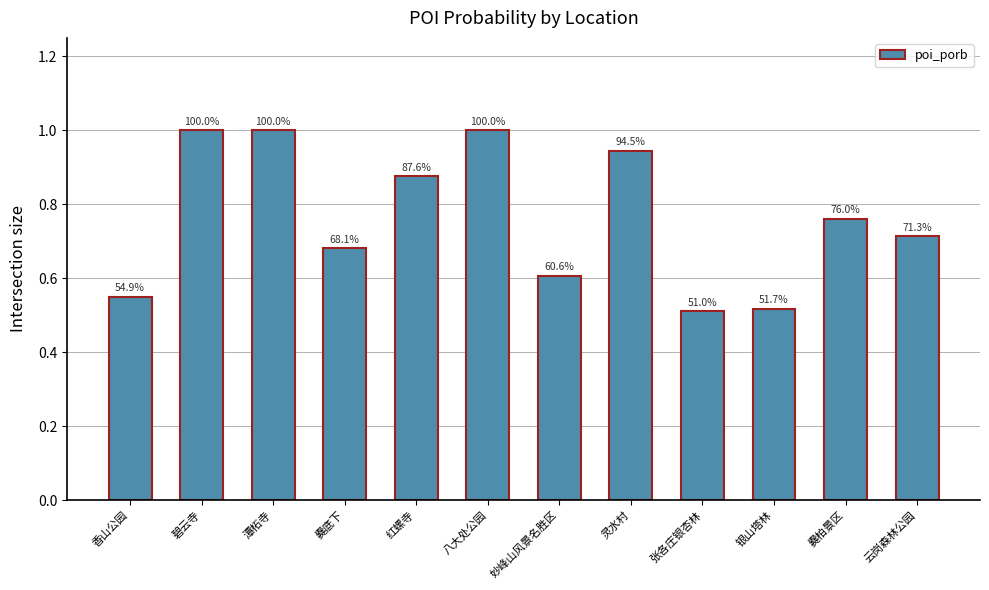

How many bars are there in total?

12